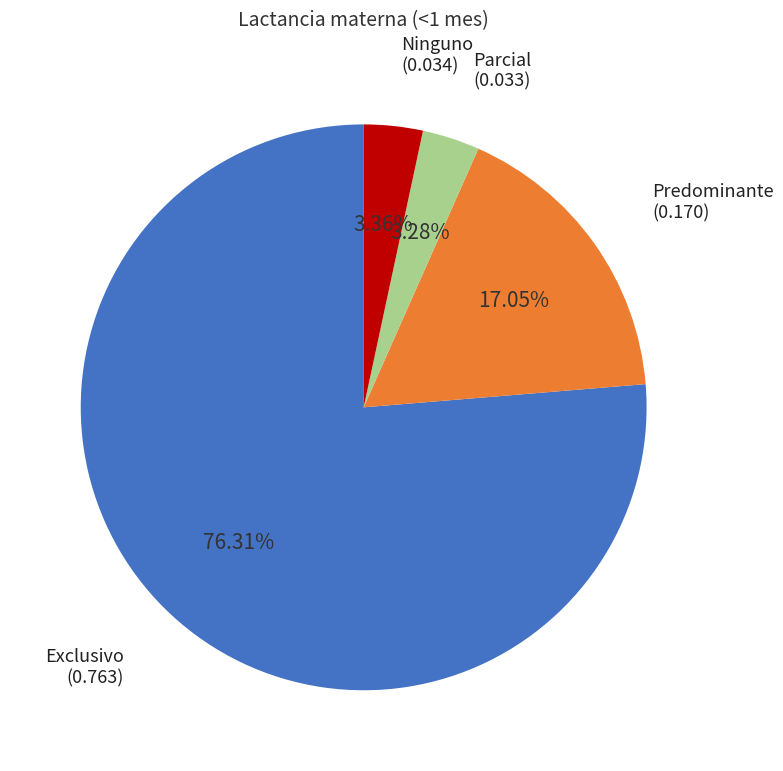

Is there any slice that represents more than half of the pie?

Yes